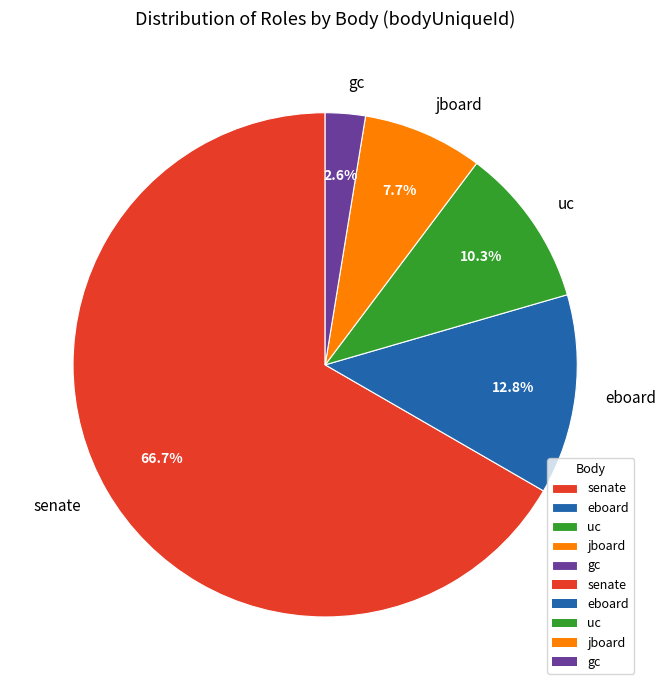

To the nearest percent, what portion does eboard represent?

13%